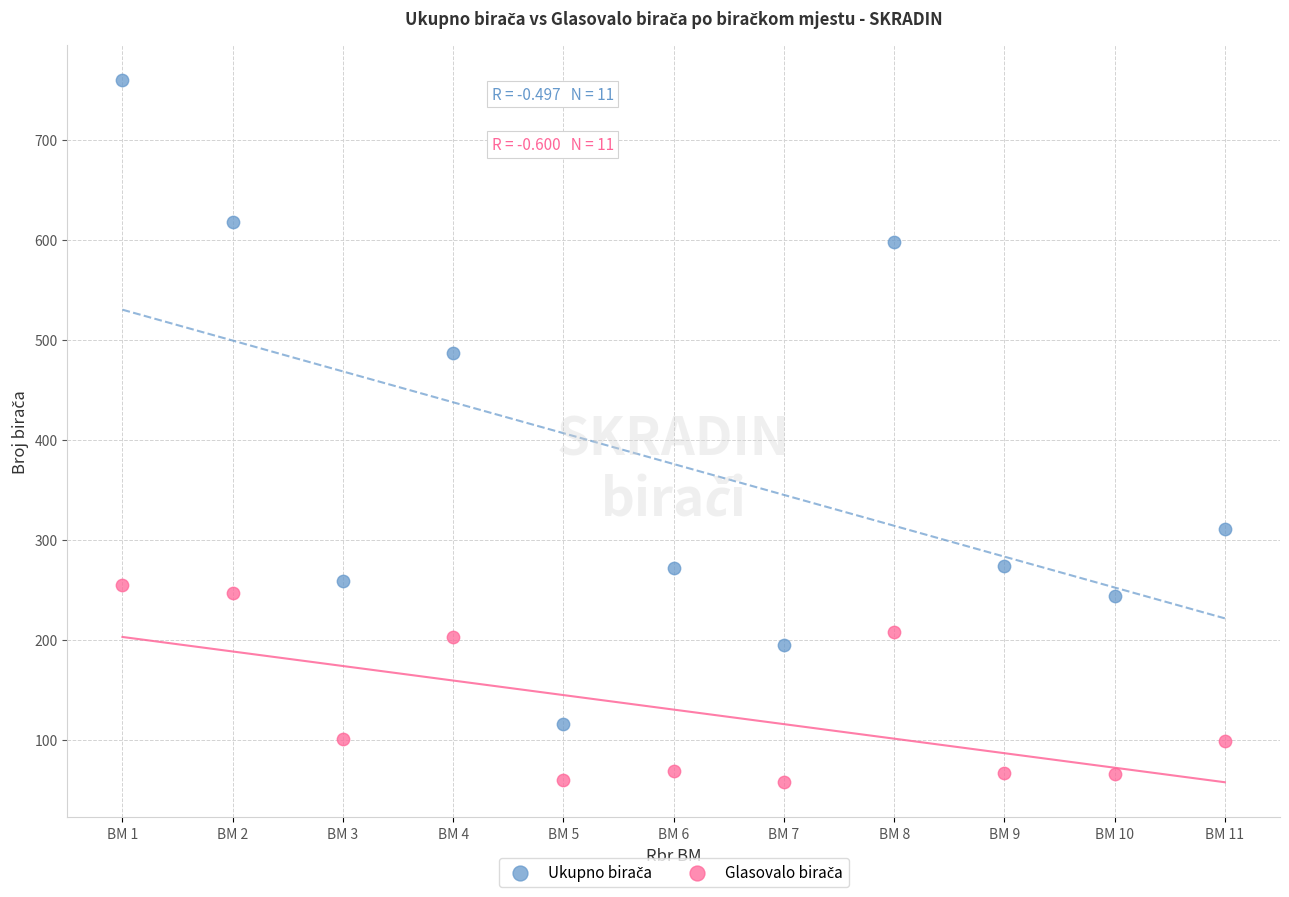

What is the X range (max minus min) for the scatter plot?

10